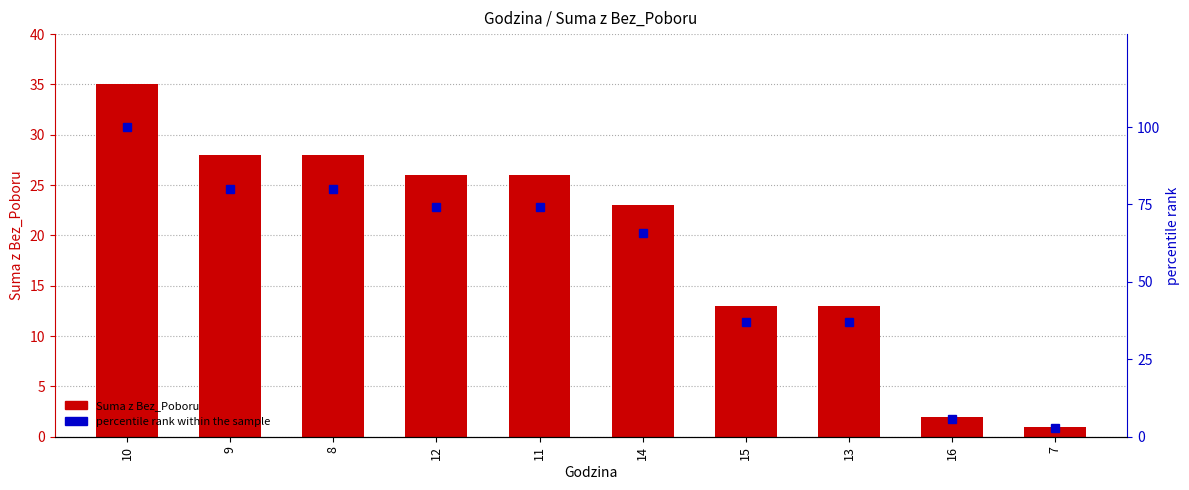

Count the number of categories in the chart.

10